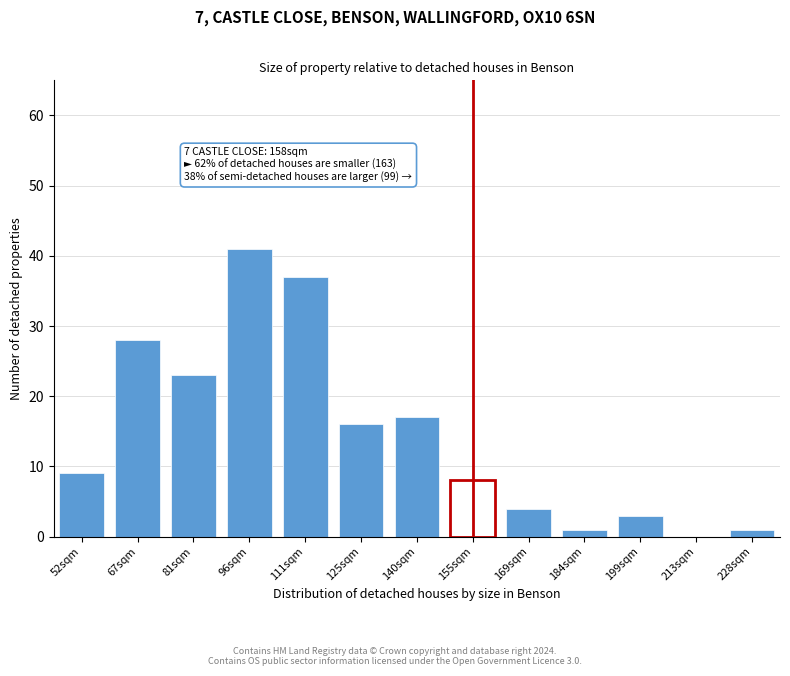

Reading left to right, extract all data points from this chart.

52sqm=9	67sqm=28	81sqm=23	96sqm=41	111sqm=37	125sqm=16	140sqm=17	155sqm=8	169sqm=4	184sqm=1	199sqm=3	213sqm=0	228sqm=1